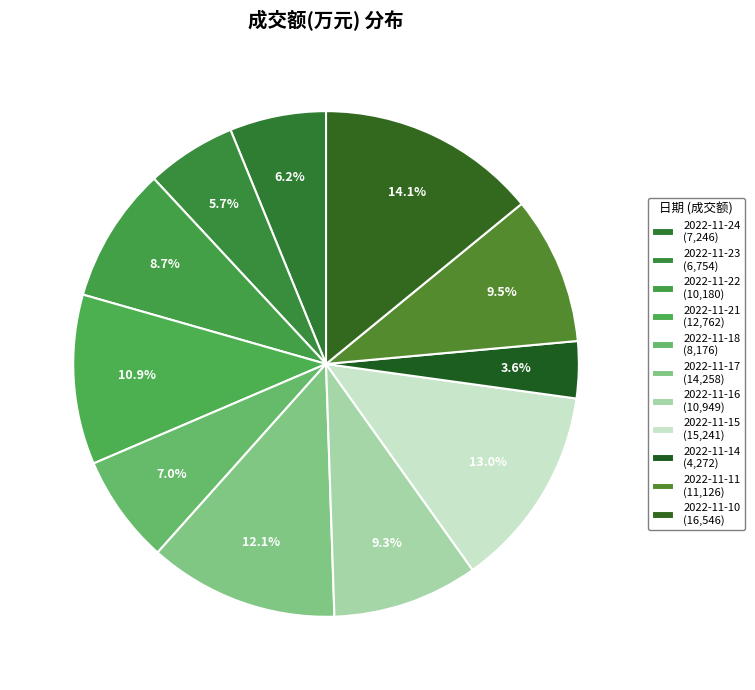

To the nearest percent, what portion does 2022-11-14 represent?

4%